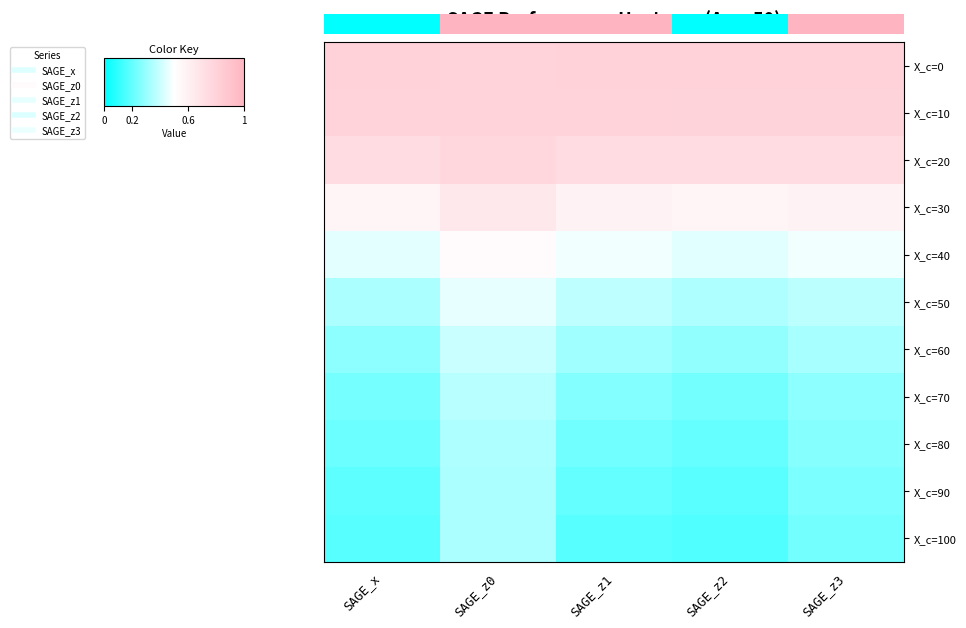

Count the number of data series in this chart.

11